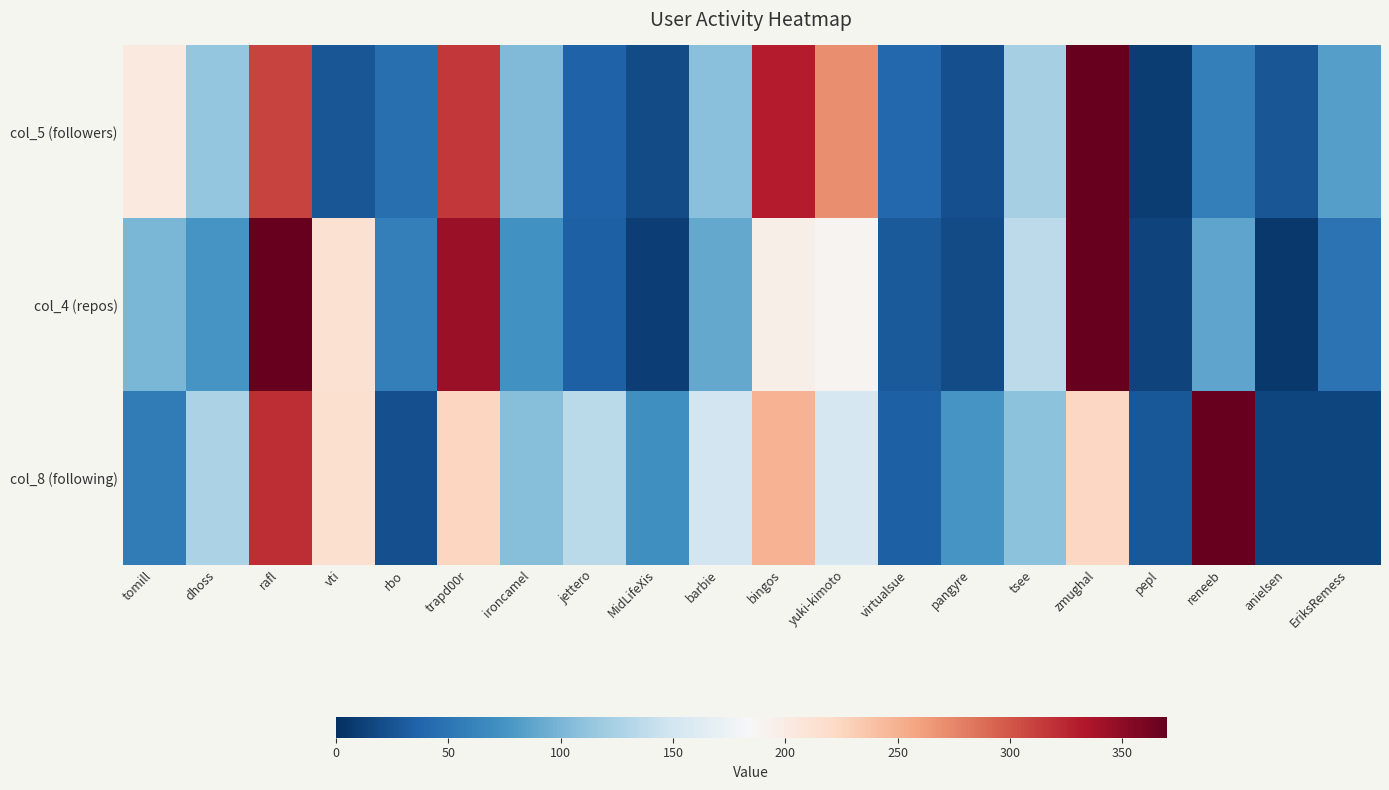

What is the total value across all series at EriksRemess?

146